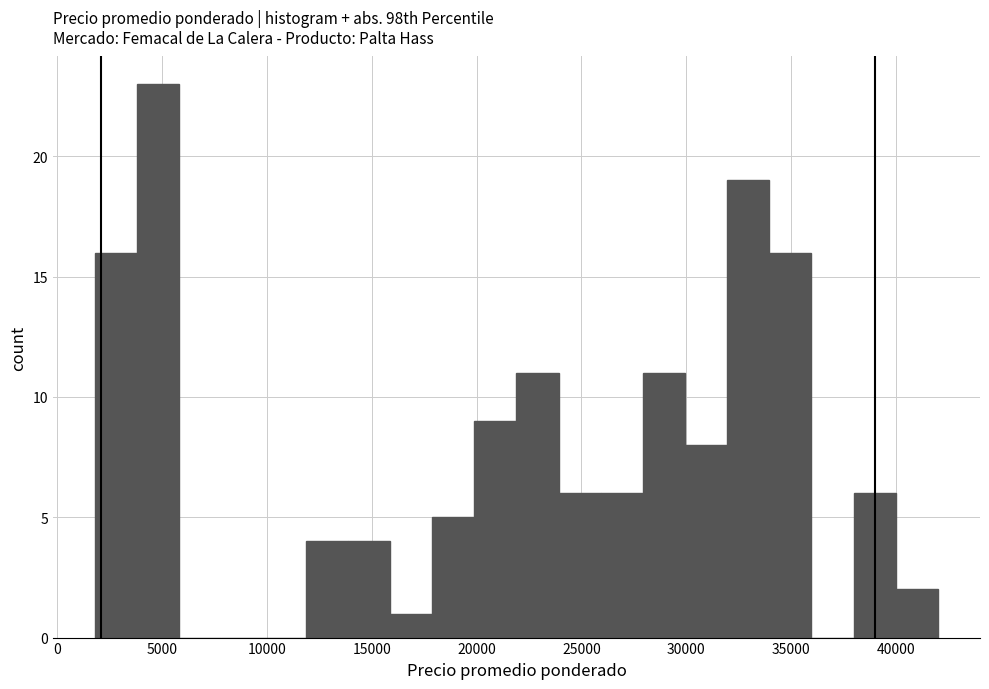

Which range on the x-axis has the tallest bar?

4000 to 6000